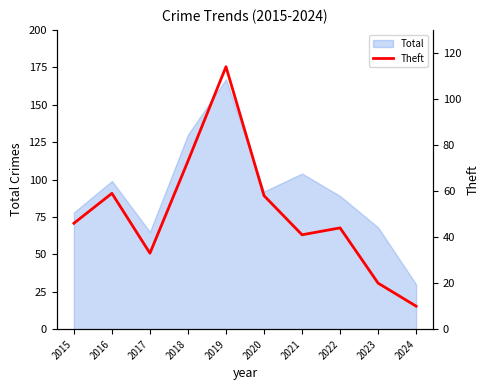

What is the change in value from 2021 to 2022?

+3